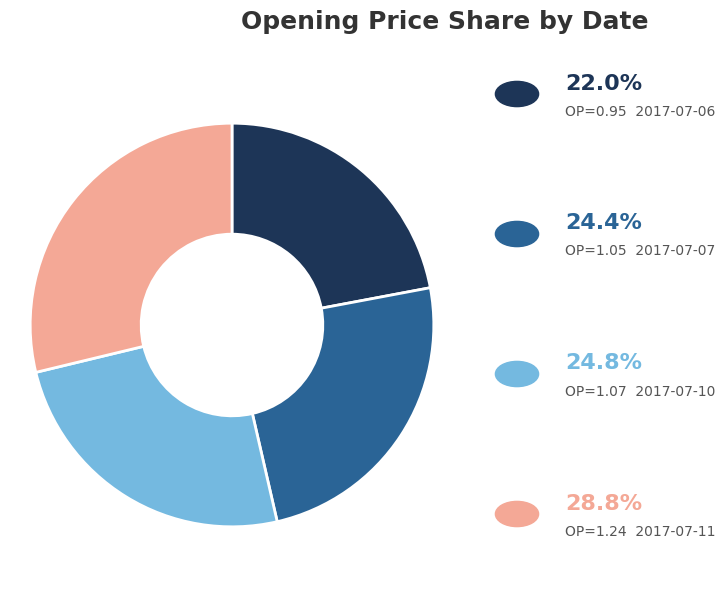

Is there any slice that represents more than half of the pie?

No